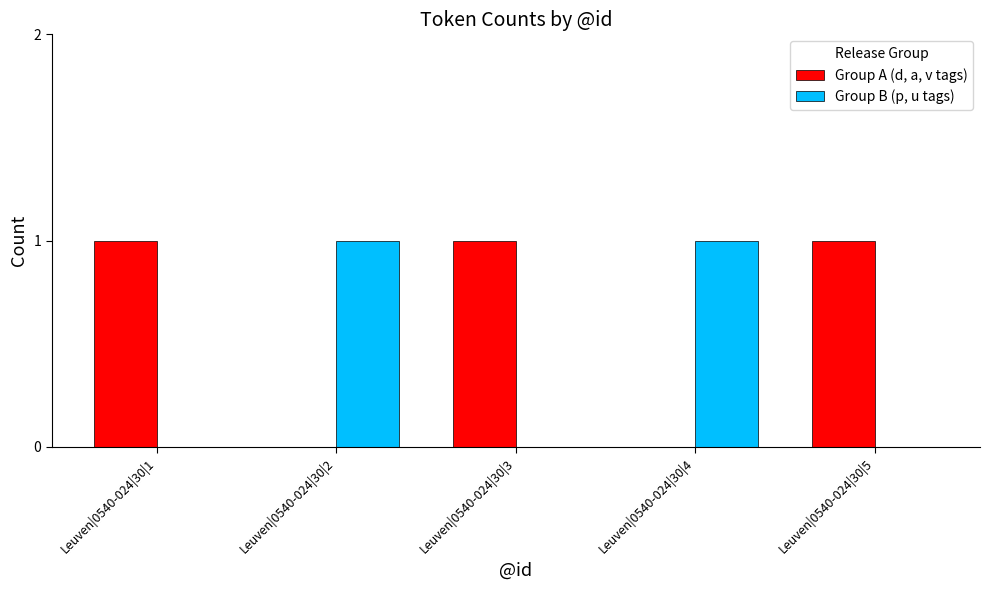

Is it true that Group A (d, a, v tags) equals 1 at Leuven|0540-024|30|1?

True